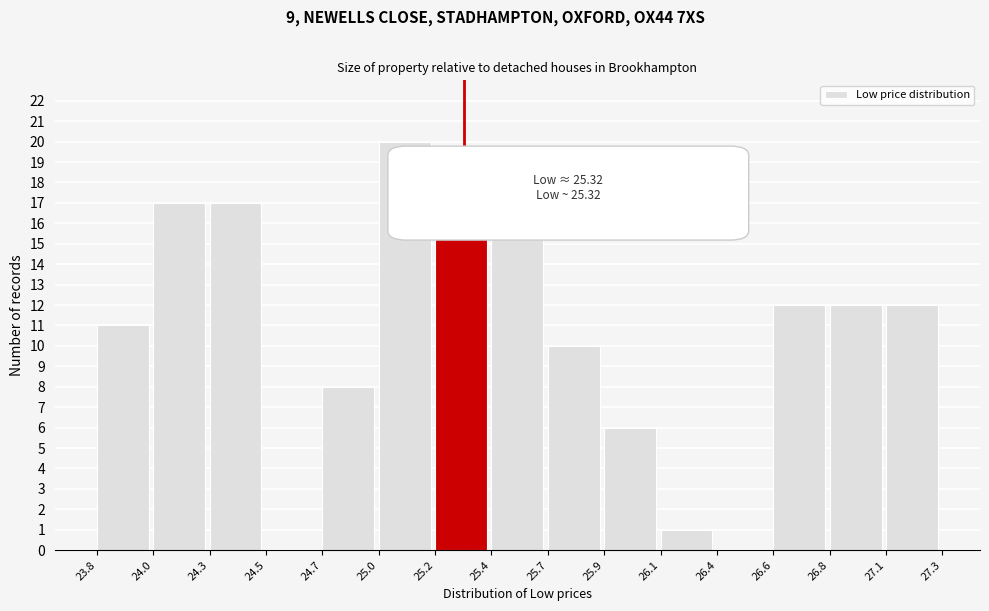

Reading left to right, list all the values displayed in this chart.

23.8=11	24.0=17	24.3=17	24.5=0	24.7=8	25.0=20	25.2=17	25.4=17	25.7=10	25.9=6	26.1=1	26.4=0	26.6=12	26.8=12	27.1=12